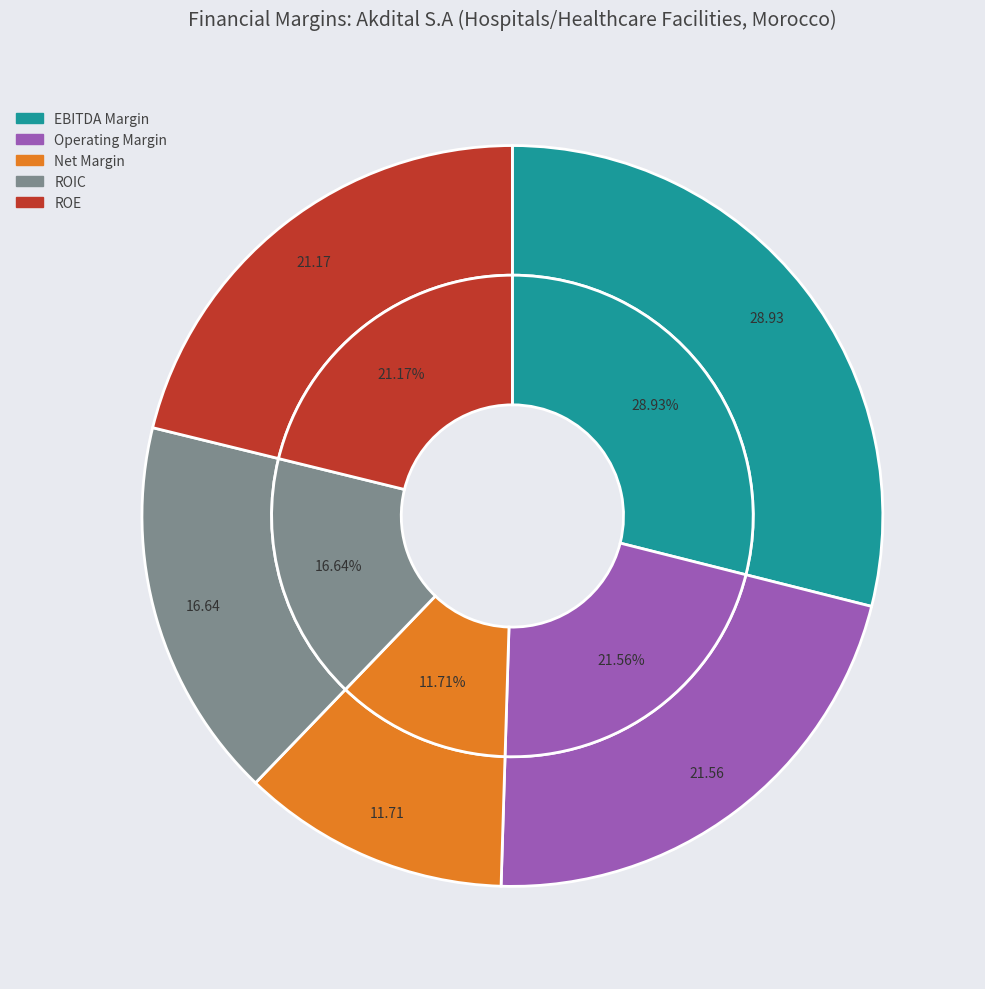

To the nearest percent, what is the combined percentage of Akdital S.A (CBSE:AKT) and 1?

100%